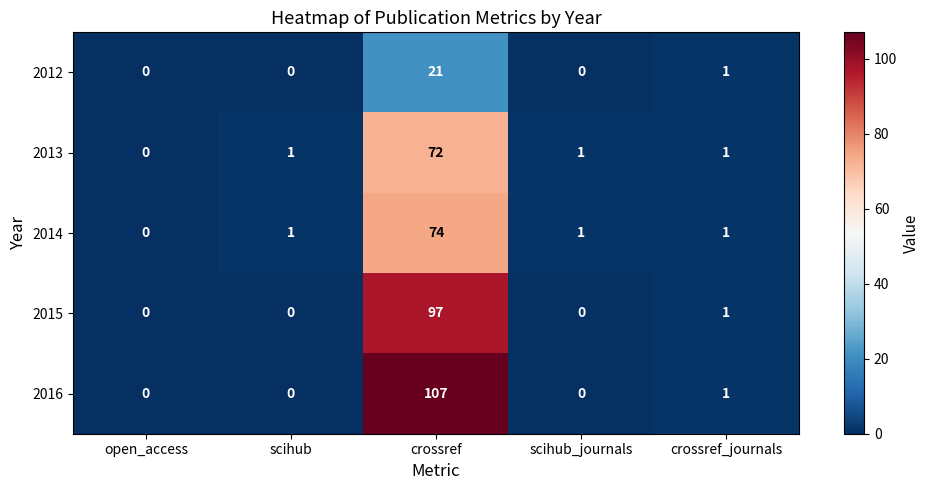

Is it true that 2012 equals 9 at scihub_journals?

False